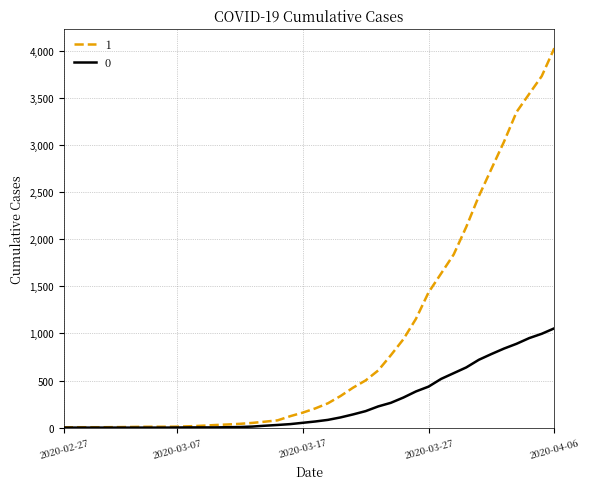

List the series in order of their peak value, lowest first.

0, 1